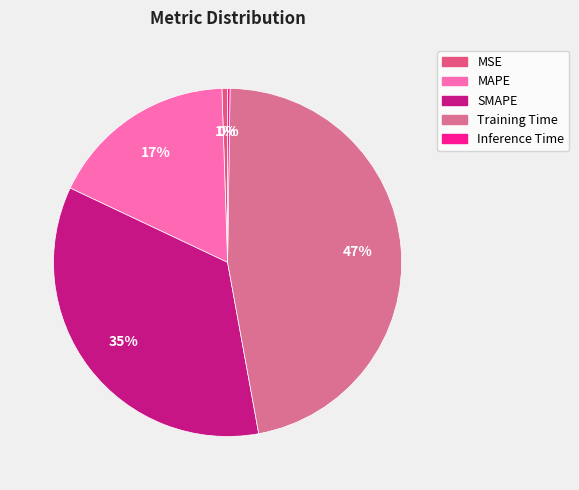

To the nearest percent, what portion does MSE represent?

1%